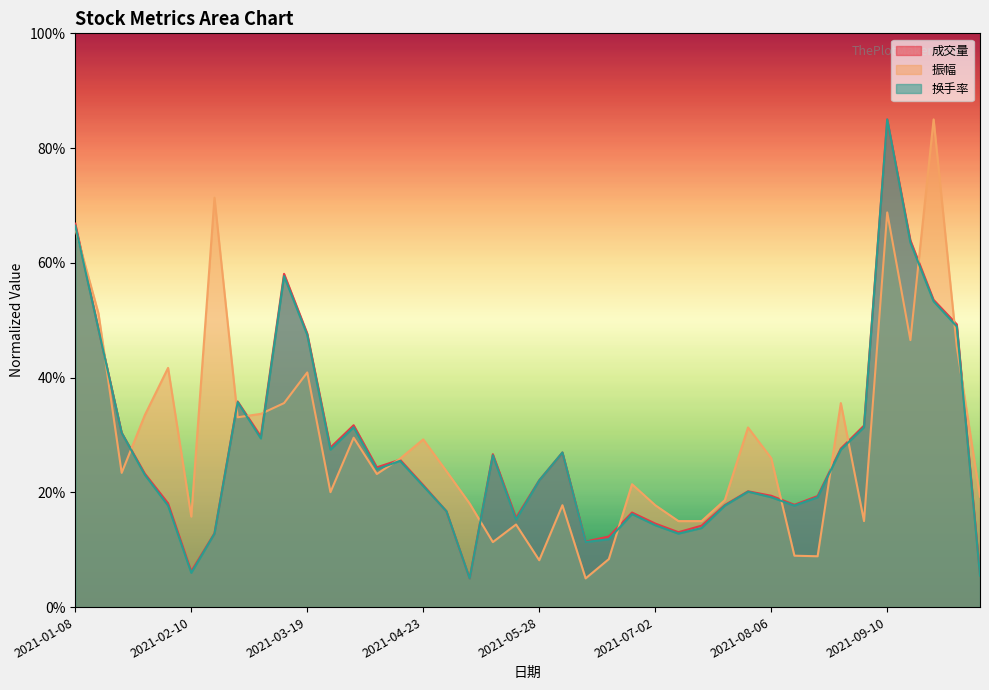

How many intersections are there between 成交量 and 换手率?

3